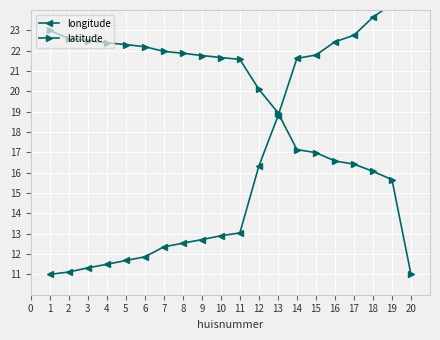

How many times do latitude and longitude cross each other?

1